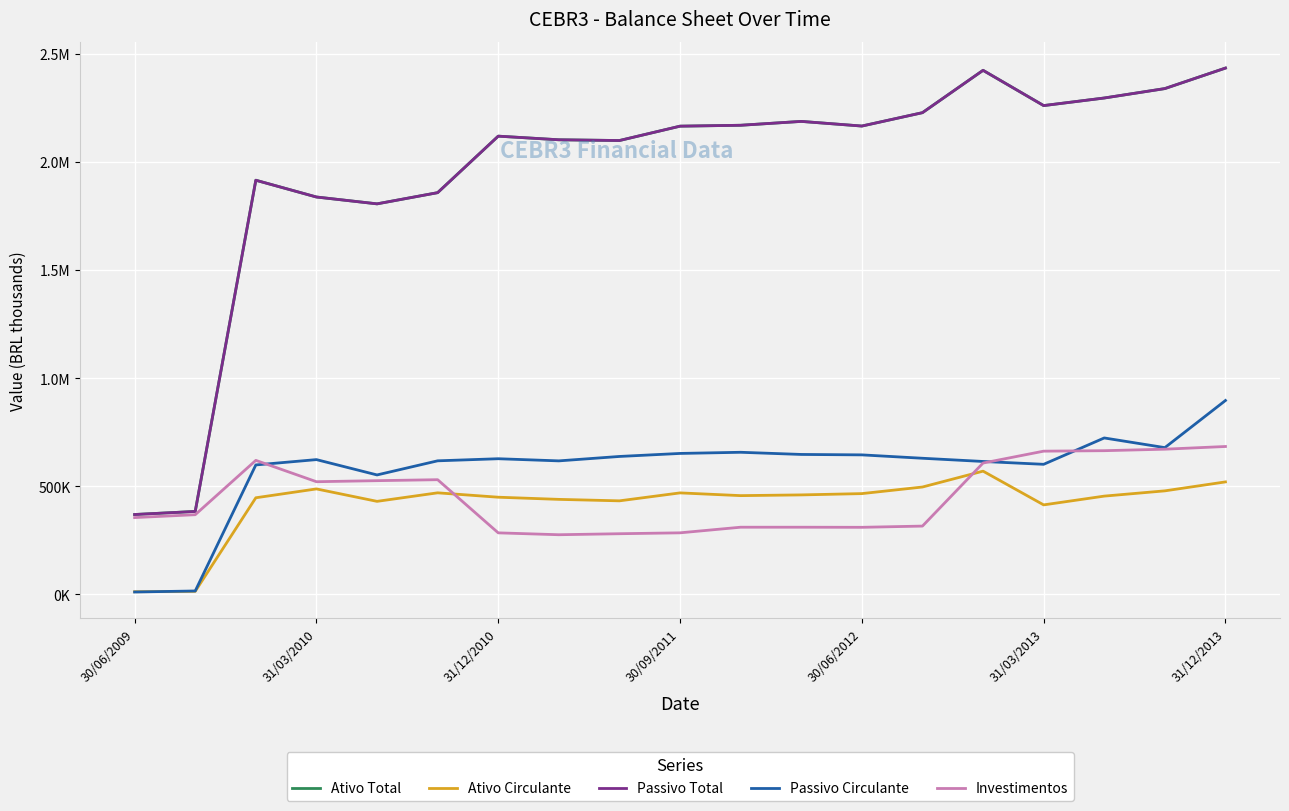

Does the chart display data point markers on the line(s)?

No